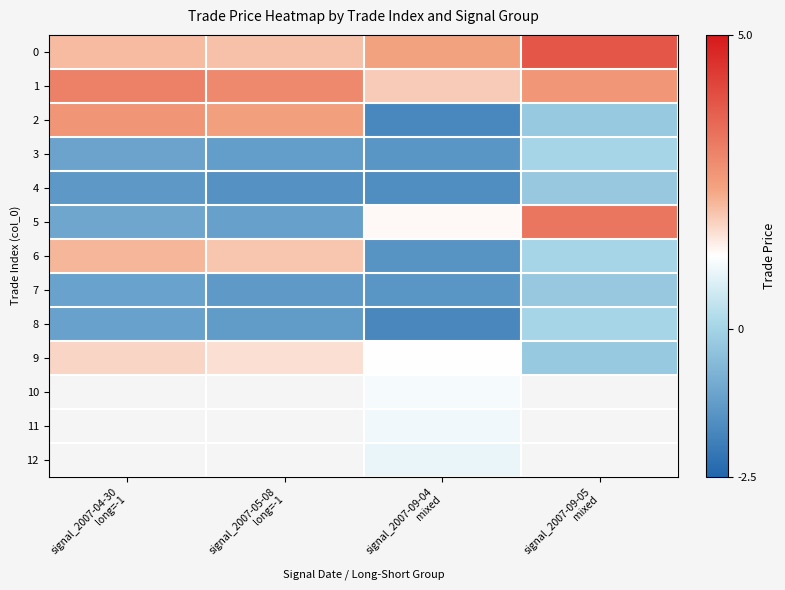

Count the number of data series in this chart.

13